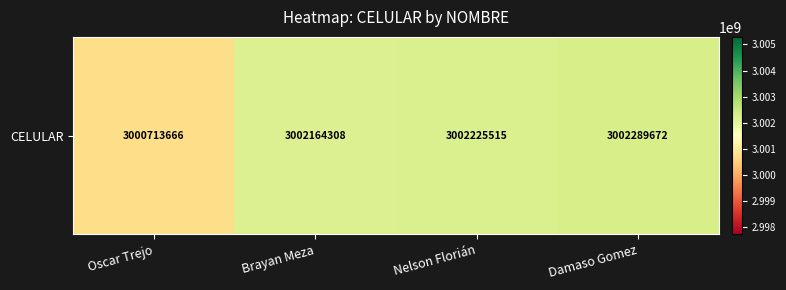

Is it true that the value at Nelson Florián is 978659556?

False